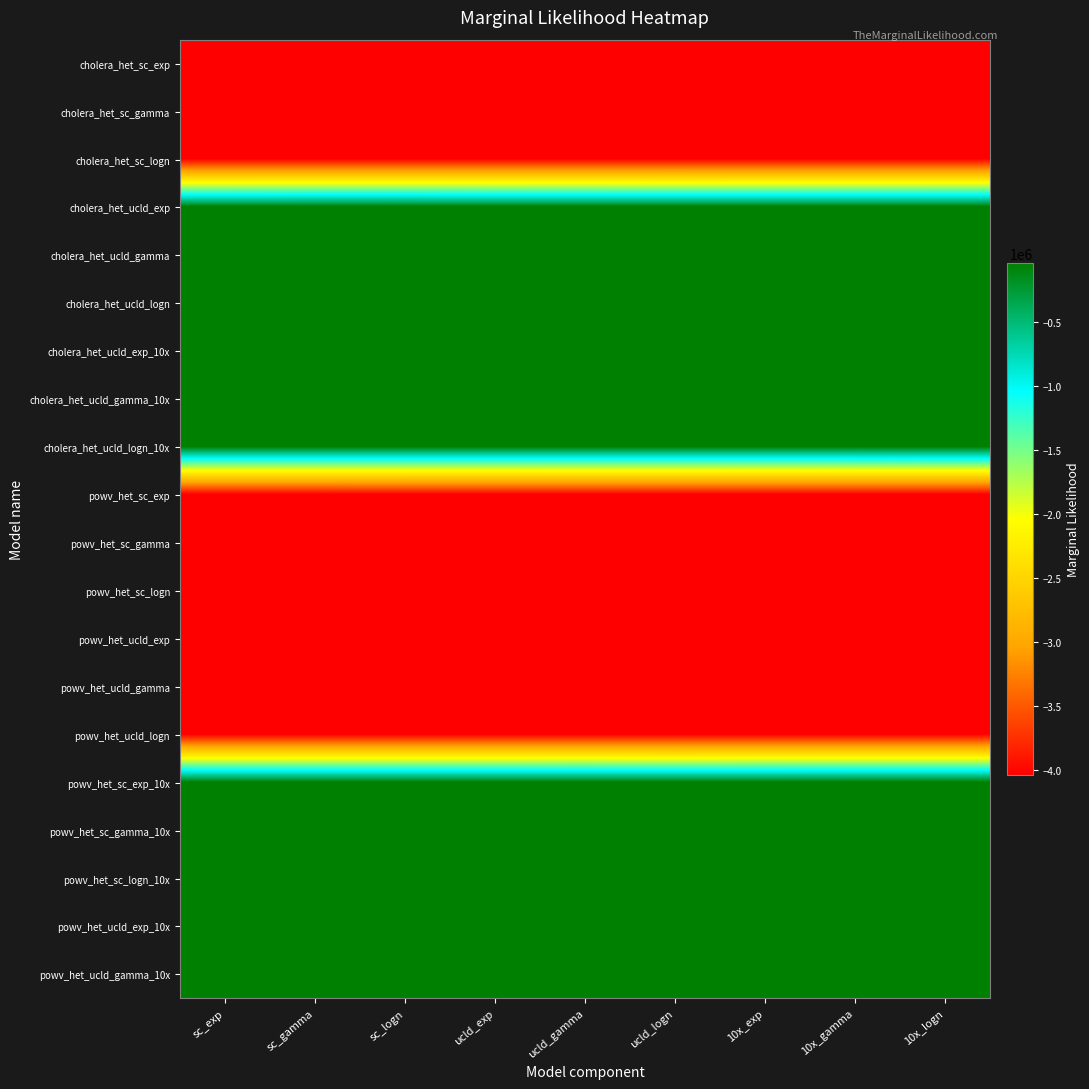

What is the greatest value displayed?

-36654.8